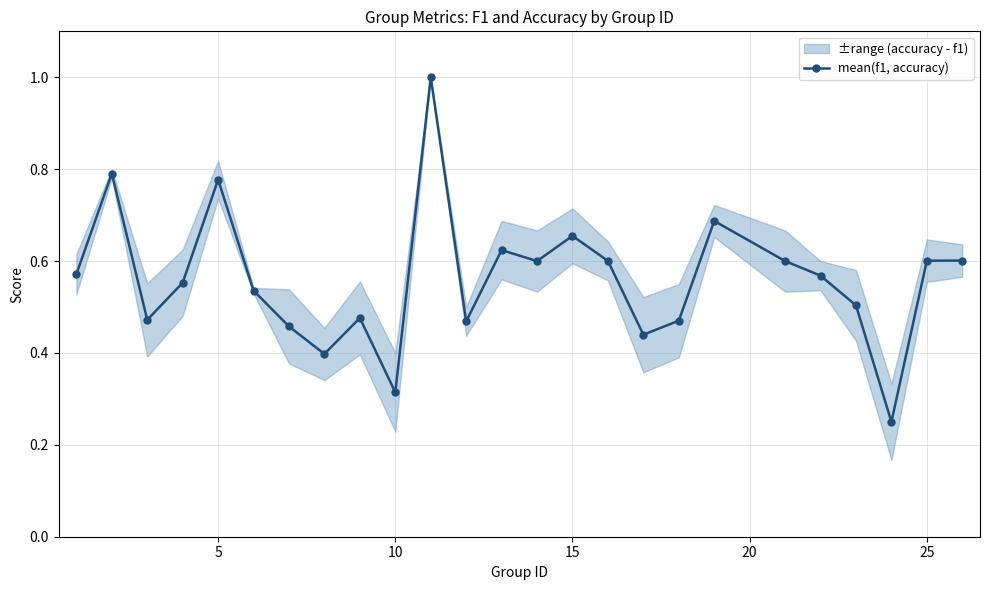

What is the maximum value shown in the chart?

1.0